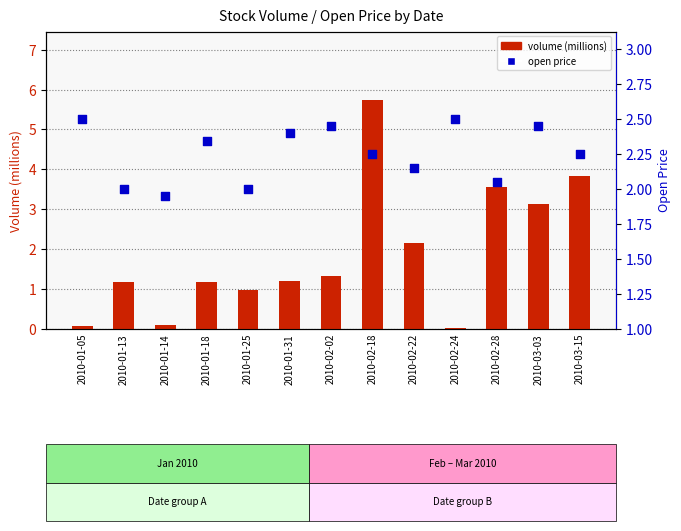

At how many categories does at least one series exceed 3?

4